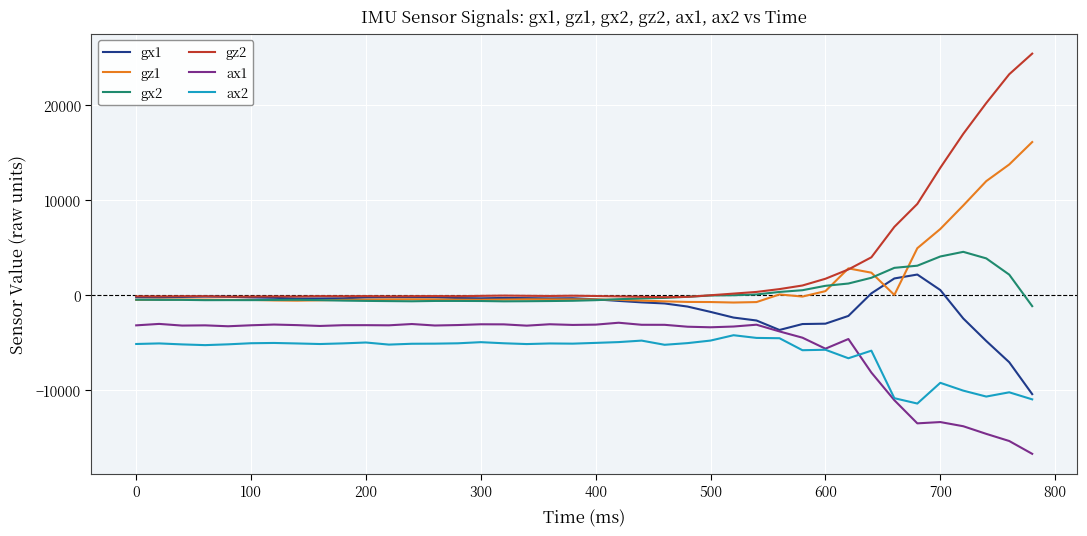

What are all the series names shown in the legend?

gx1, gz1, gx2, gz2, ax1, ax2